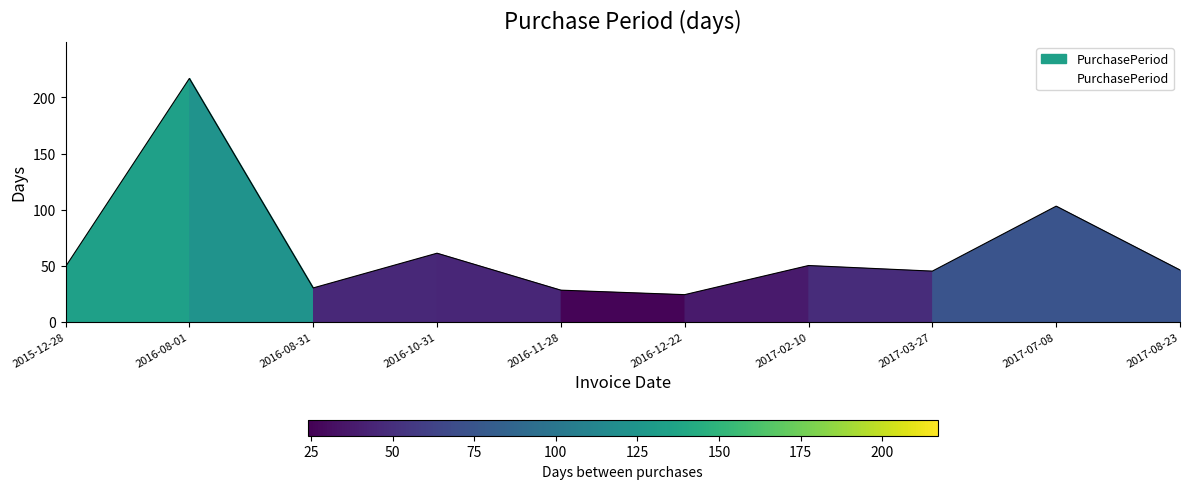

What is the sum of the values at 2017-03-27 and 2016-10-31?

106